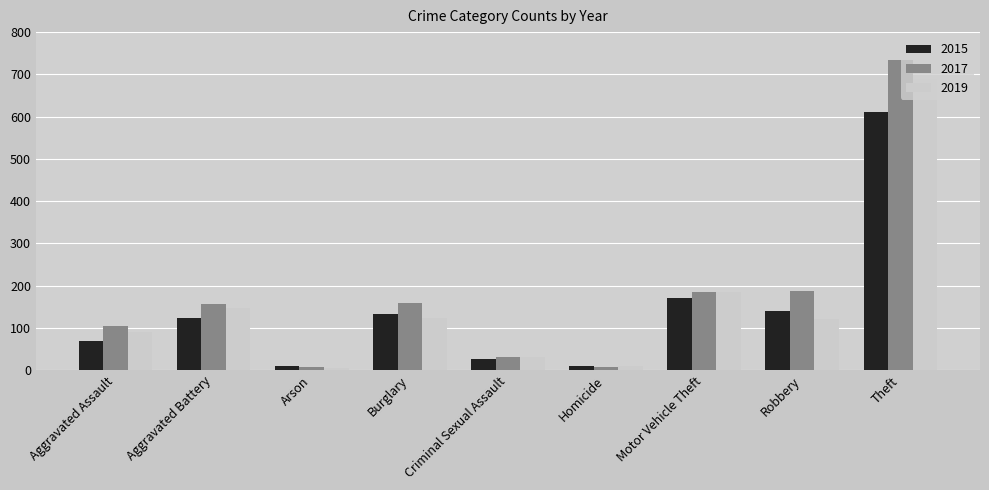

What position from the left is Arson?

3